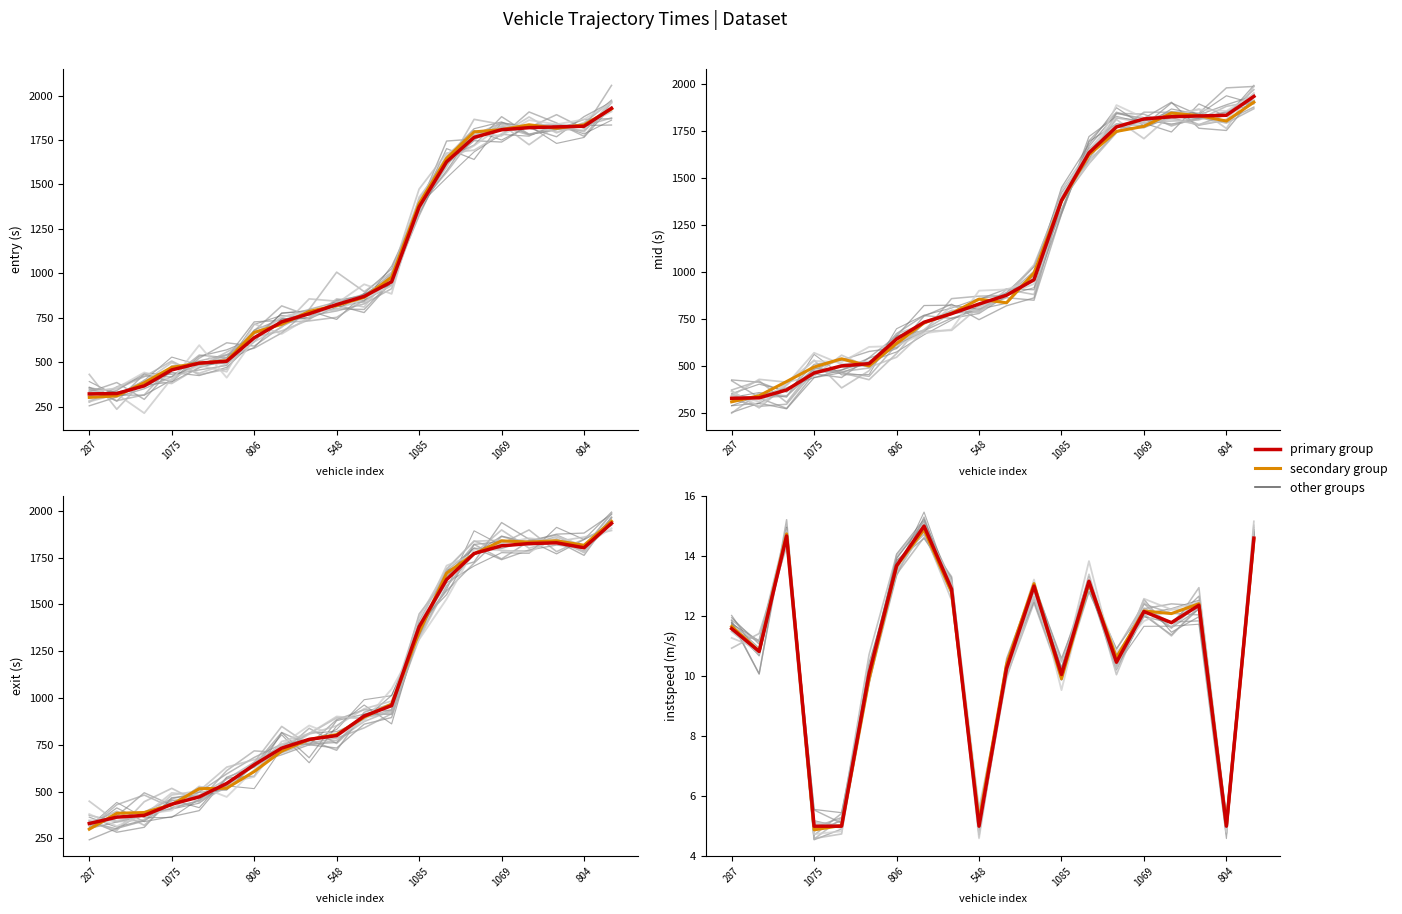

What is the value of the group_2 point at the 3rd from the left?

14.8